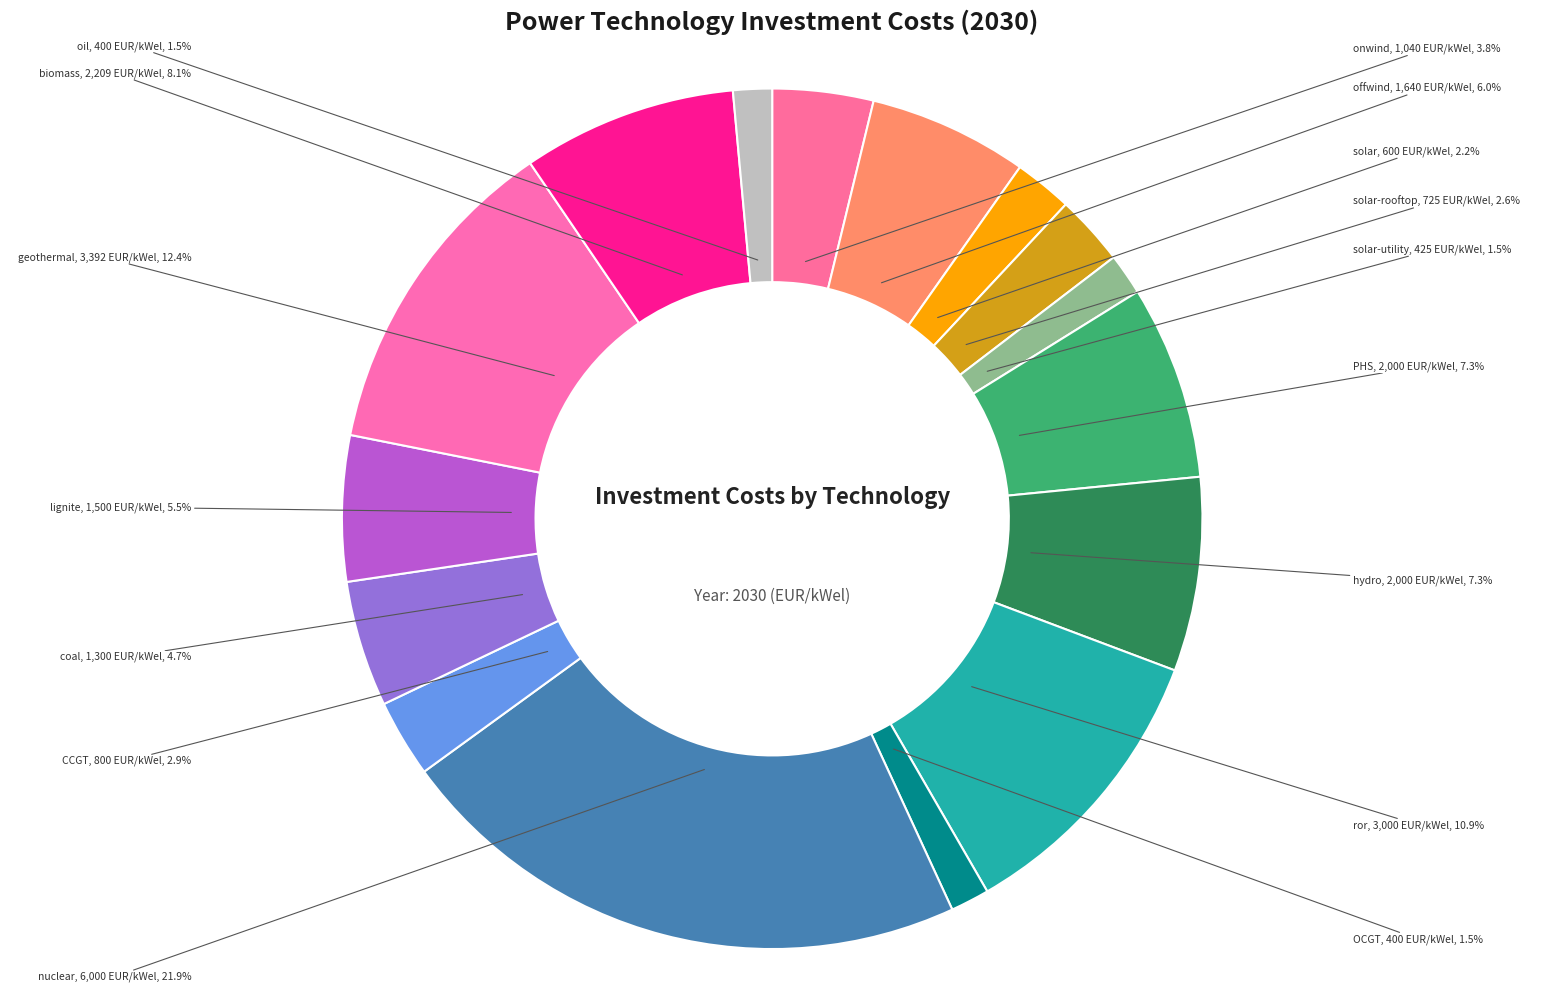

How many segments does this pie chart have?

16